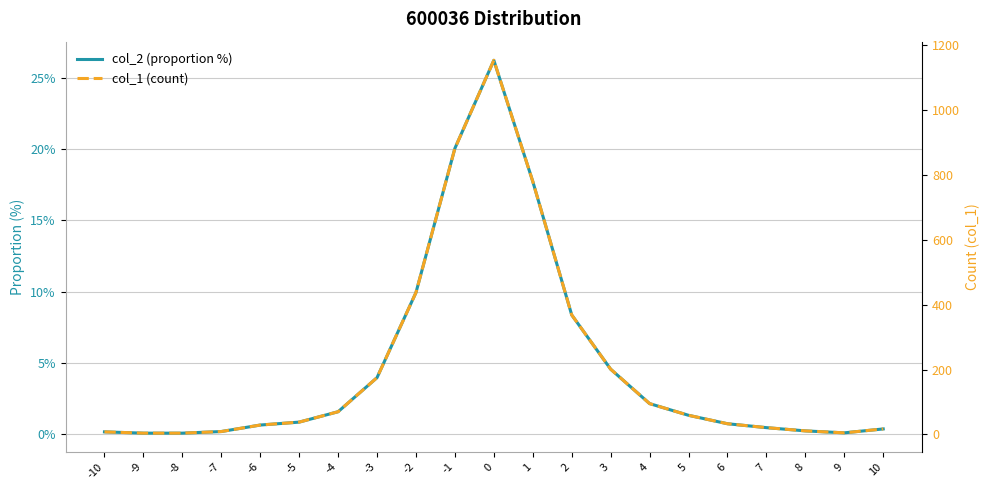

At which category does the chart reach its minimum across all series?

-9